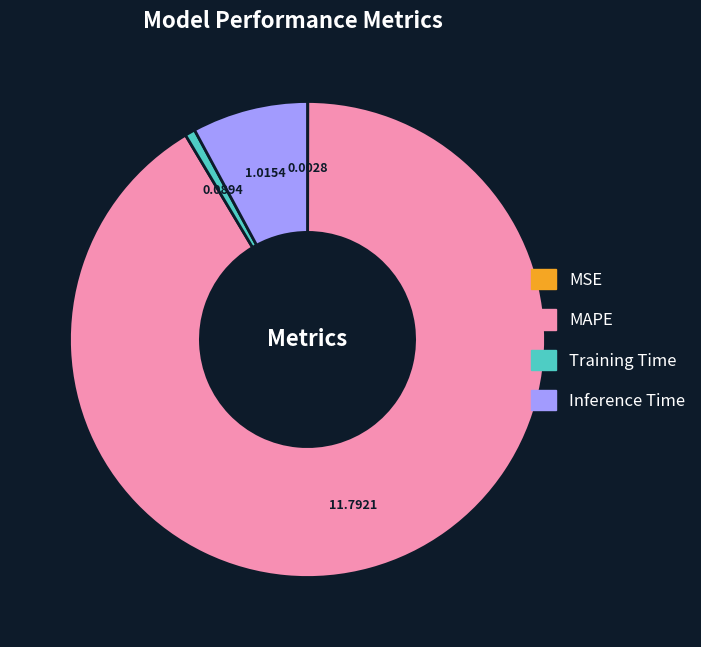

Which has a higher value, Training Time or MAPE?

MAPE